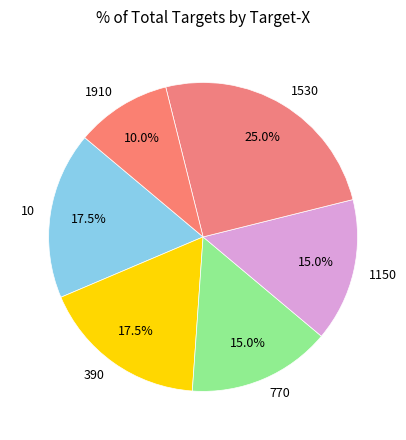

Is 10 the majority of the pie?

No